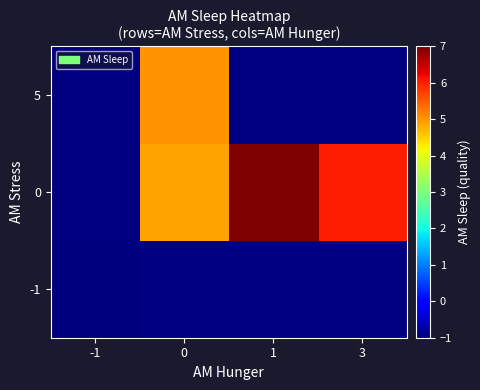

Which label corresponds to the smallest value in the chart?

-1